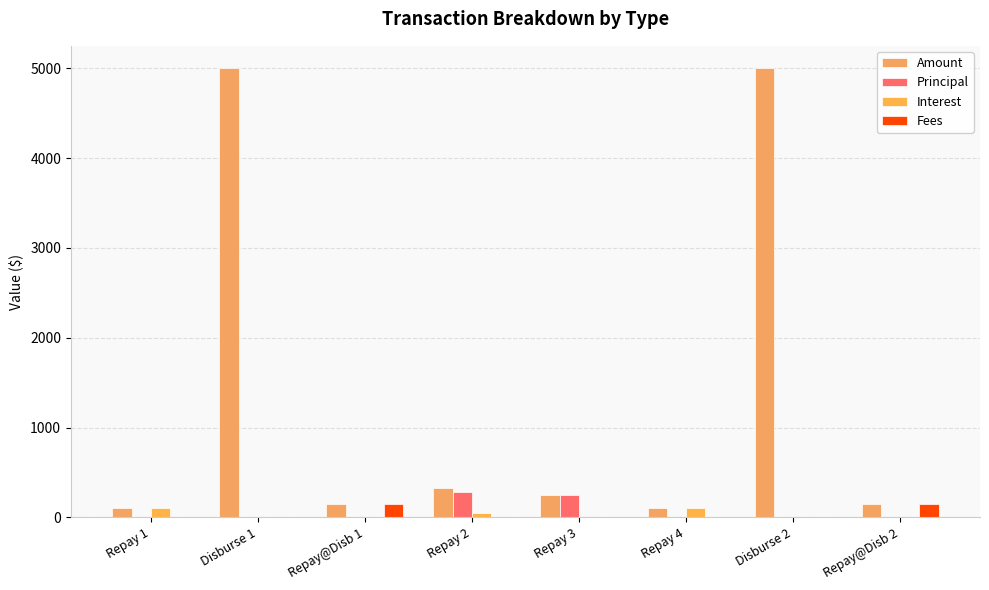

What is the label of the 4th bar from the left?

Repay 2